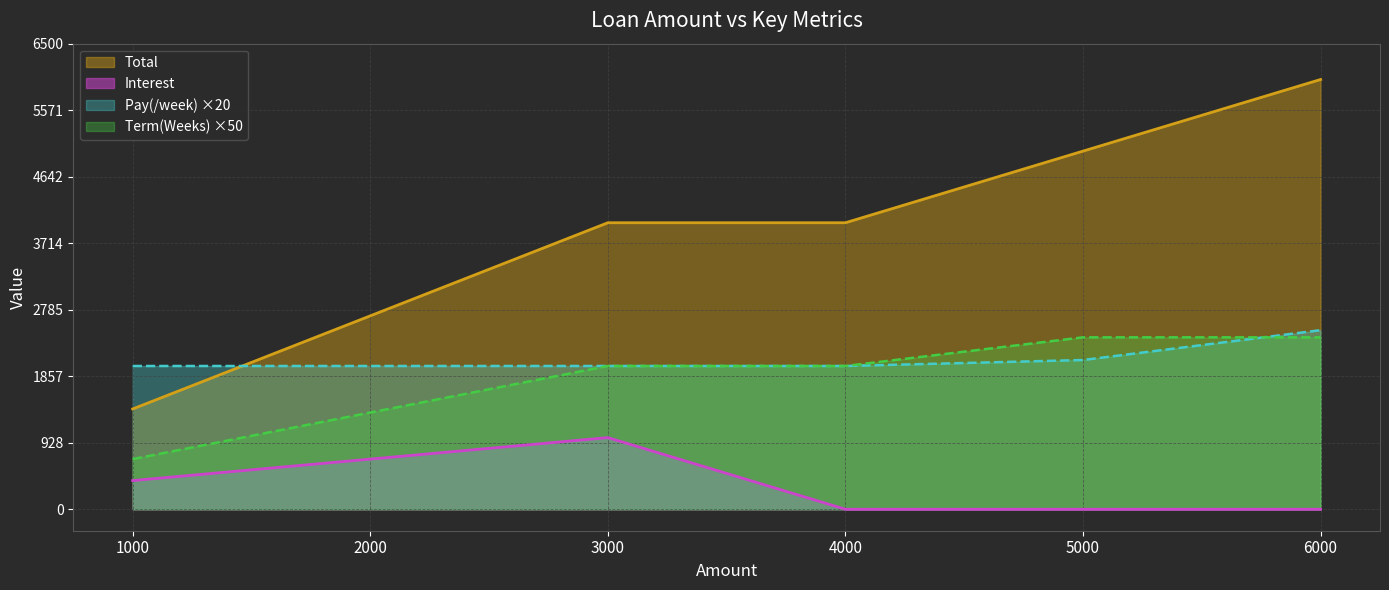

What is the minimum value for Total?

1400.0